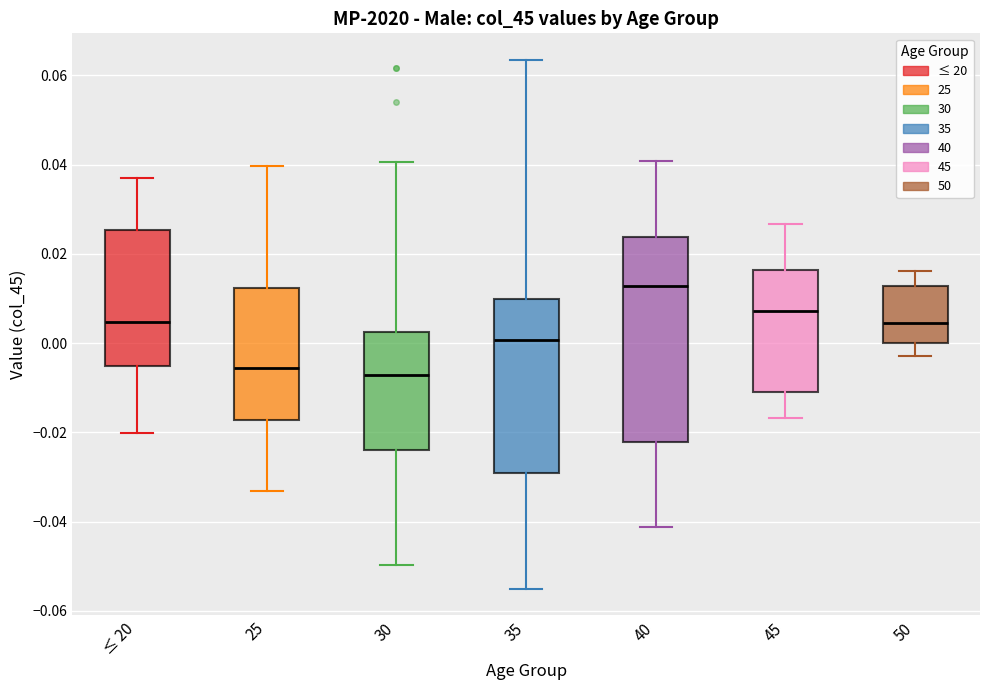

Which box is the tallest, from its lower edge to its upper edge?

40